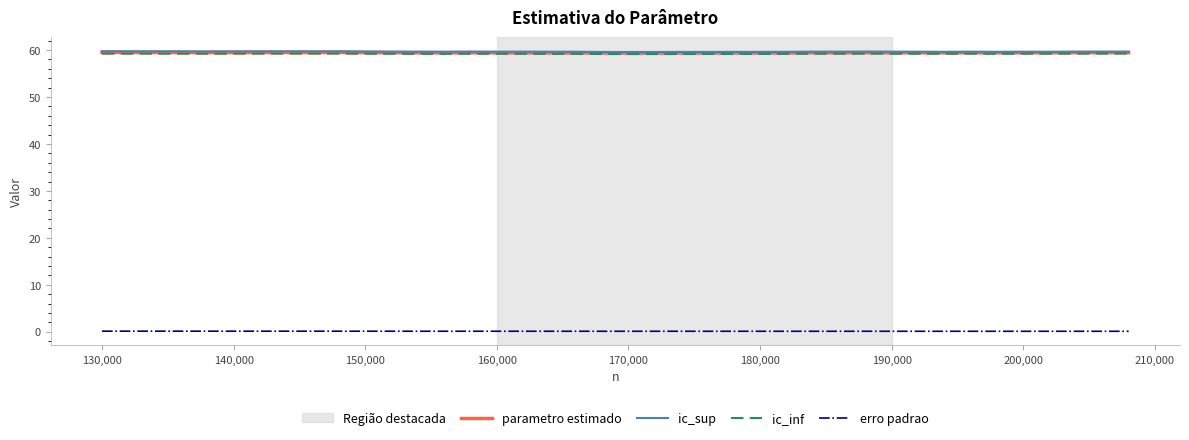

What is the maximum value shown in the chart?

59.7